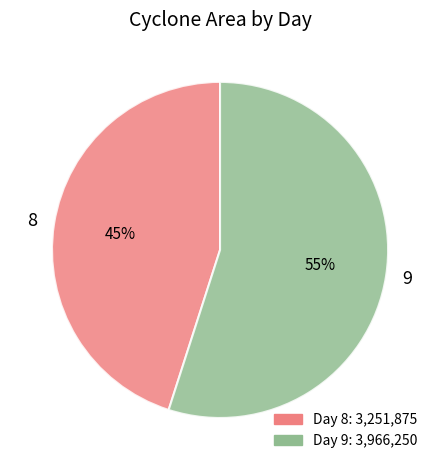

Between 9 and 8, which is larger?

9